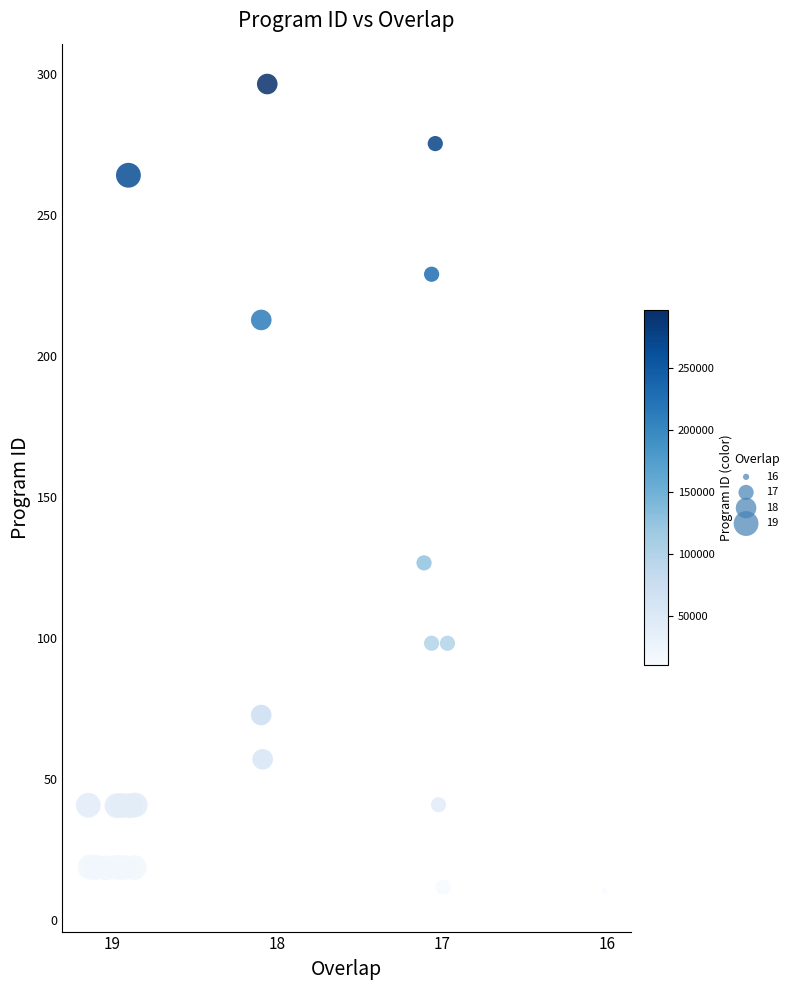

What Y value in the scatter plot is closest to 153?

126.6